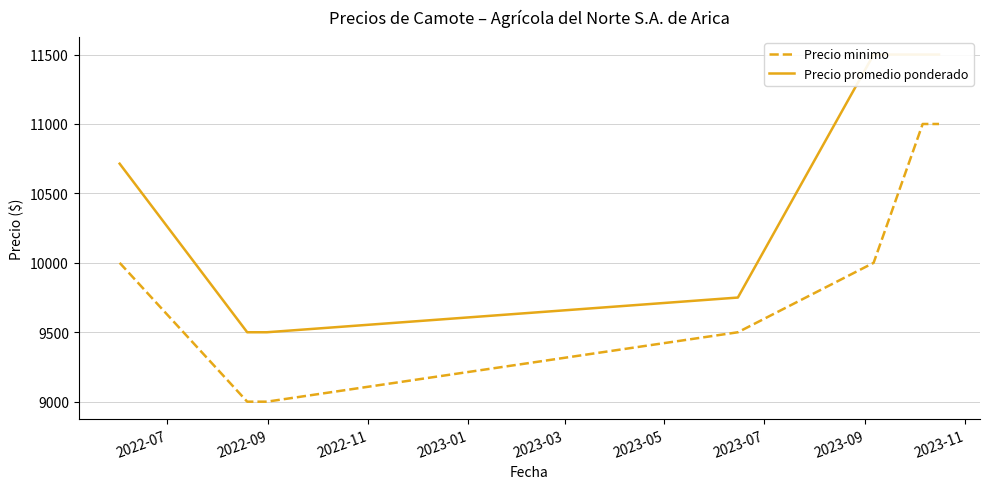

Rank the series by their maximum value, from highest to lowest.

Precio promedio ponderado, Precio minimo